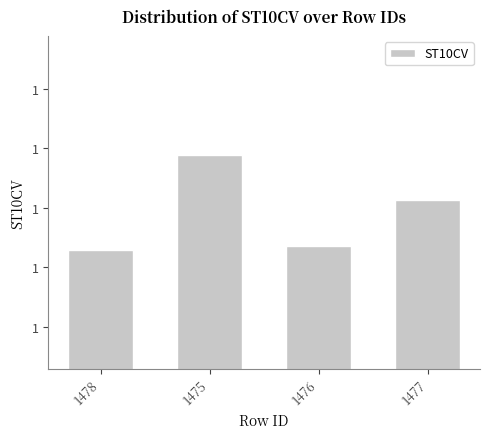

Rank the categories by value from lowest to highest.

1478, 1476, 1477, 1475